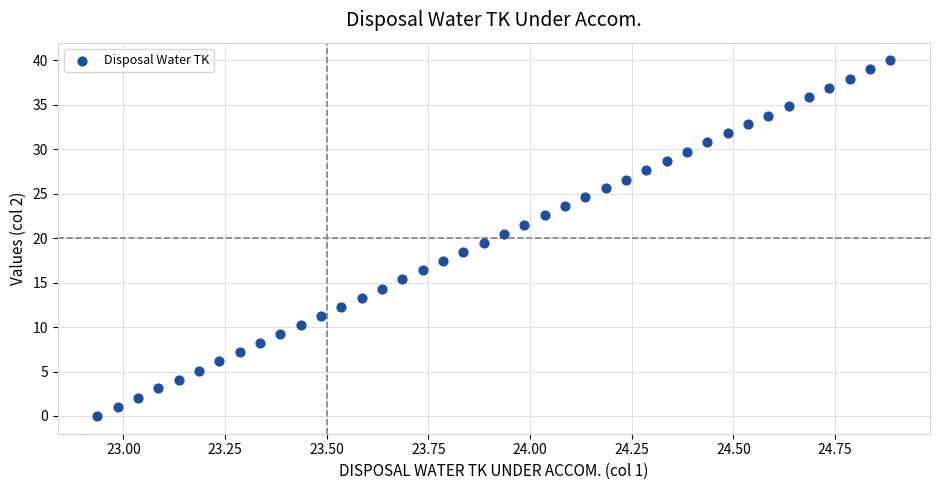

What is the range of Y values (max minus min)?

40.0